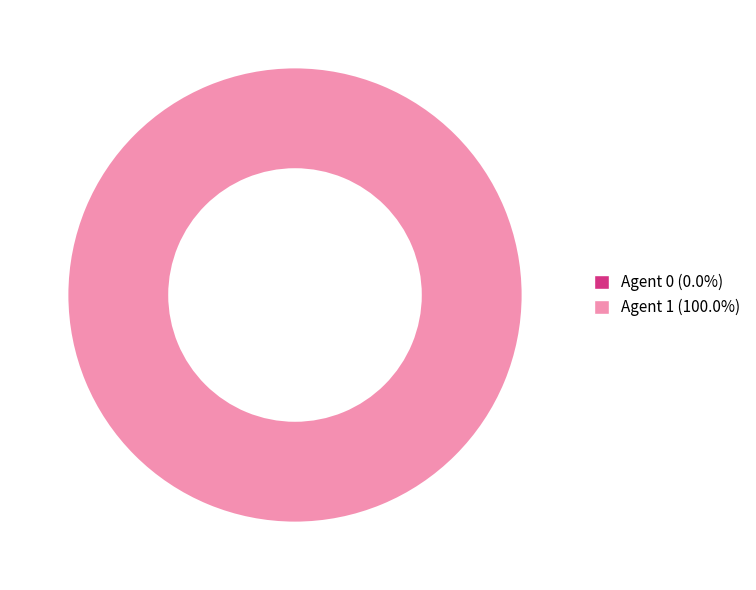

Which category has the smallest portion of the pie?

Agent 0